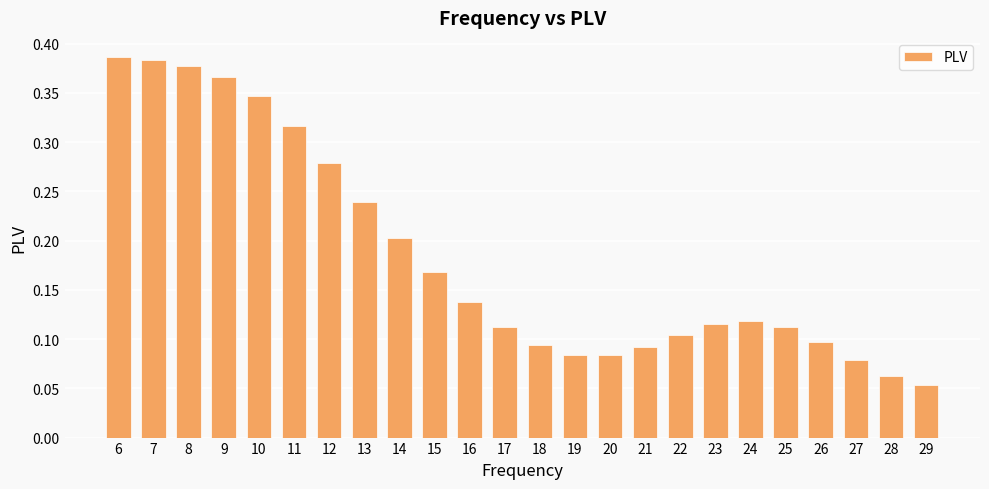

Between 20 and 13, which is larger?

13